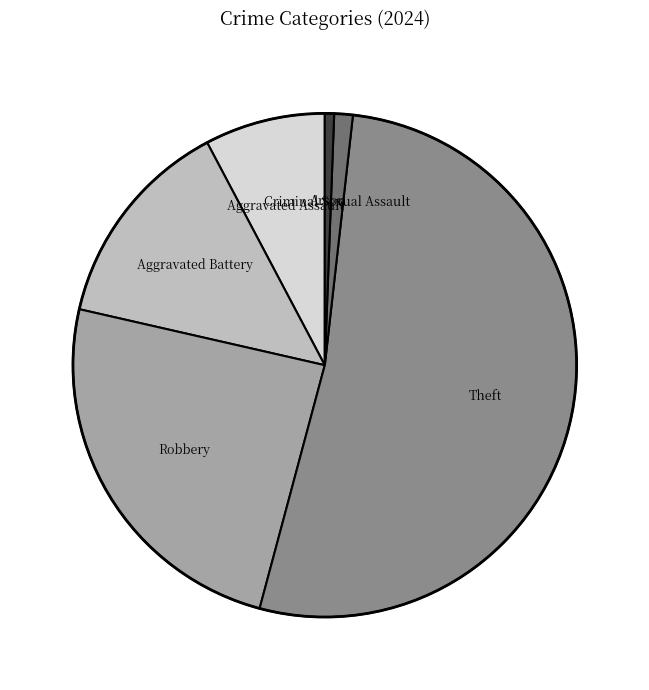

Is the sum of Robbery and Aggravated Assault greater than half?

No